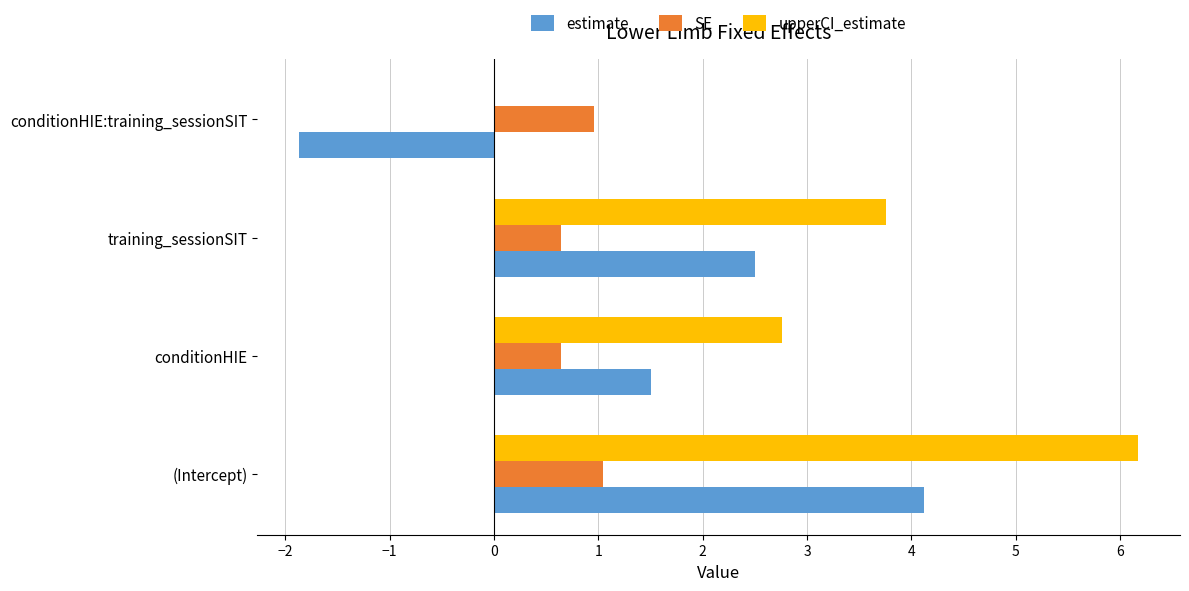

True or false: estimate has a value of 2.5 at training_sessionSIT.

True